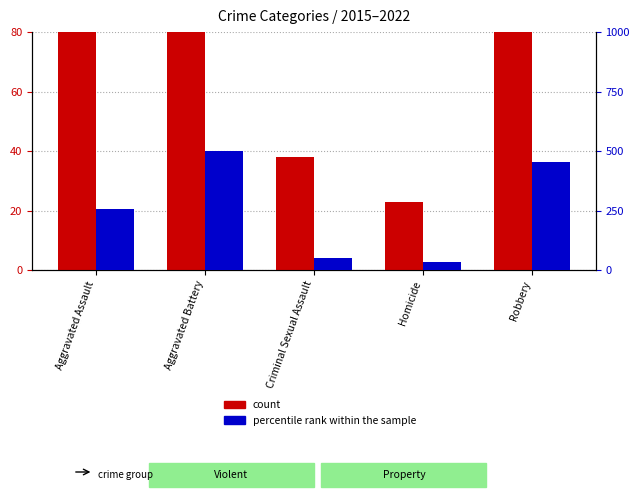

Between Aggravated Assault and Robbery, which series saw the biggest shift?

count